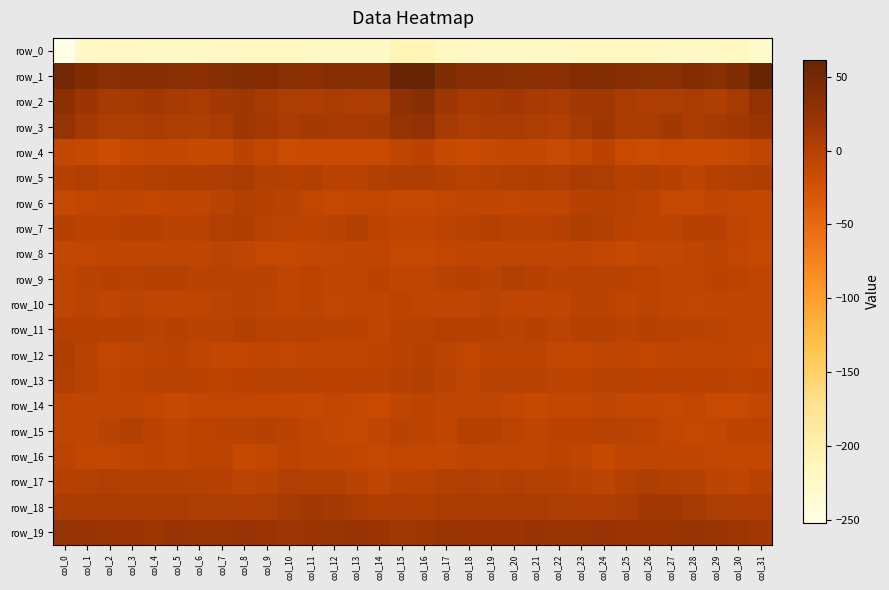

Between col_9 and col_14, which is larger?

col_9